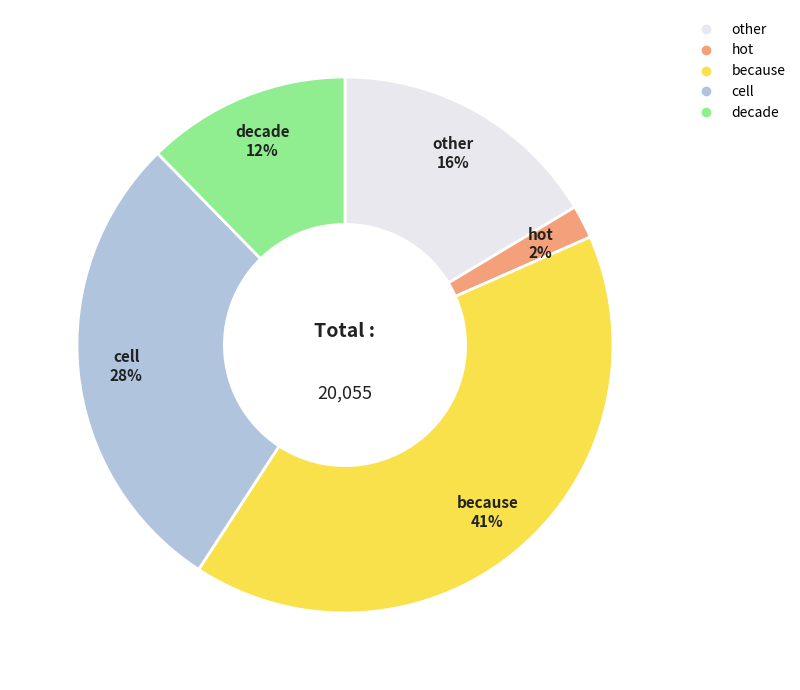

True or false: decade accounts for 12% of the total.

True